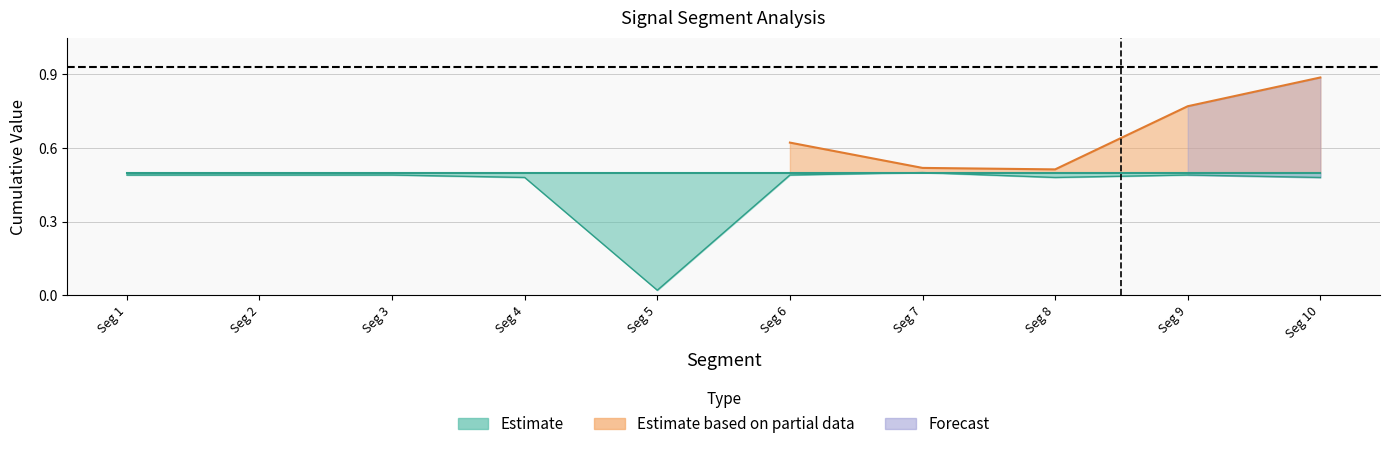

How many lines are shown in the chart?

3